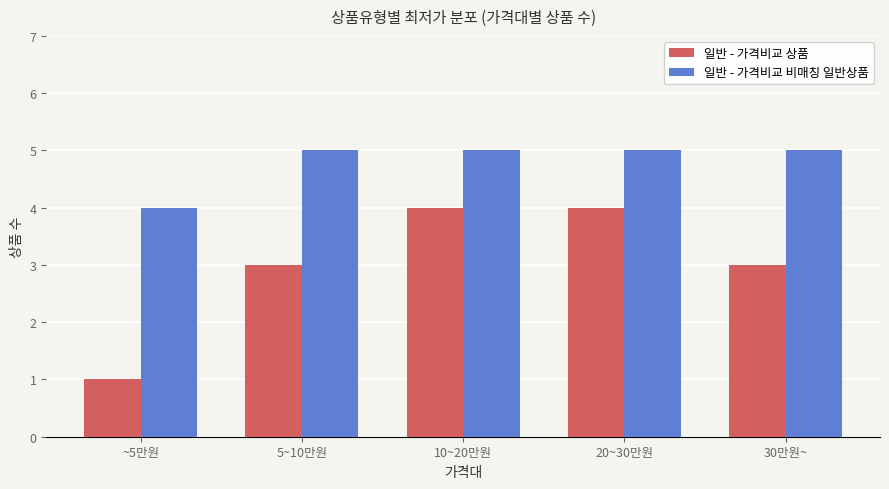

Reading right to left, transcribe all the data shown in this chart.

일반 - 가격비교 상품: 3	4	4	3	1
일반 - 가격비교 비매칭 일반상품: 5	5	5	5	4